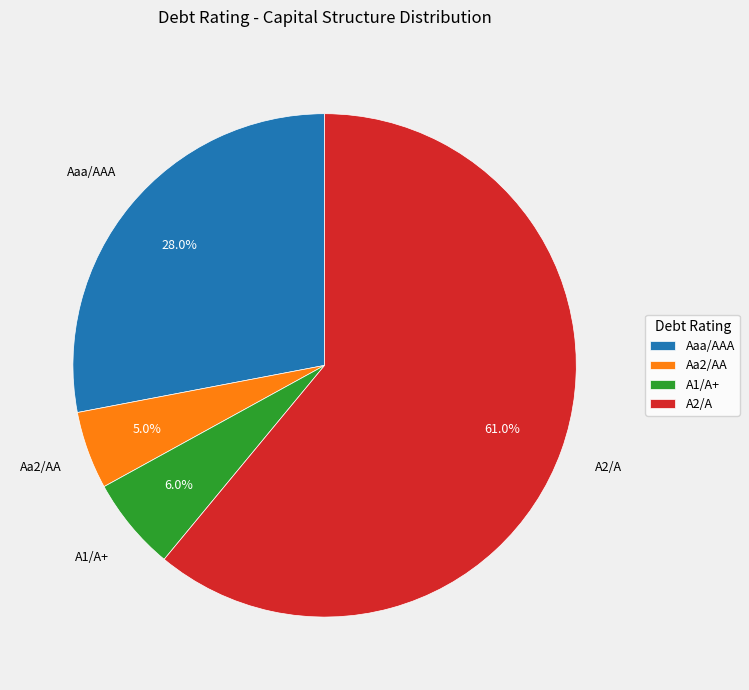

To the nearest percent, what is the difference between the largest and smallest slice percentages?

56%